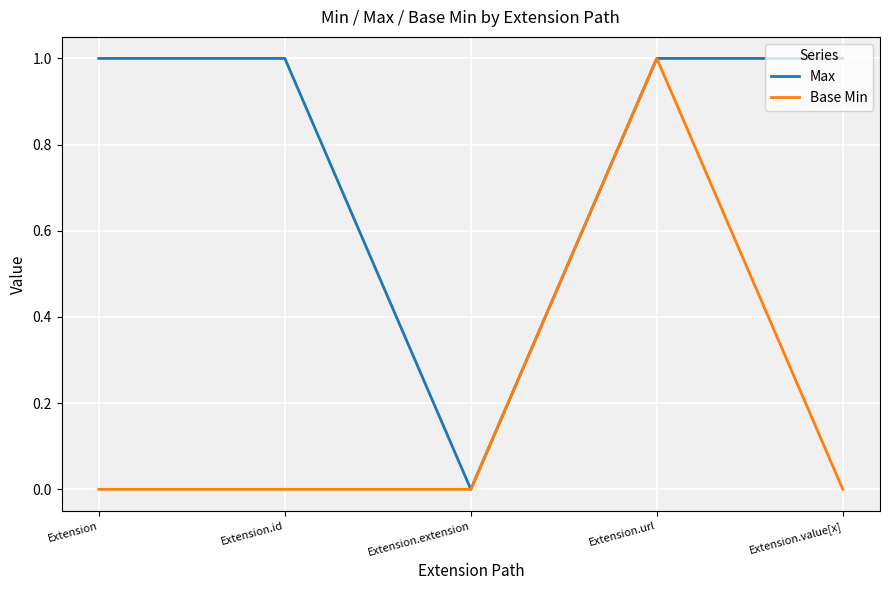

What are all the series names shown in the legend?

Max, Base Min